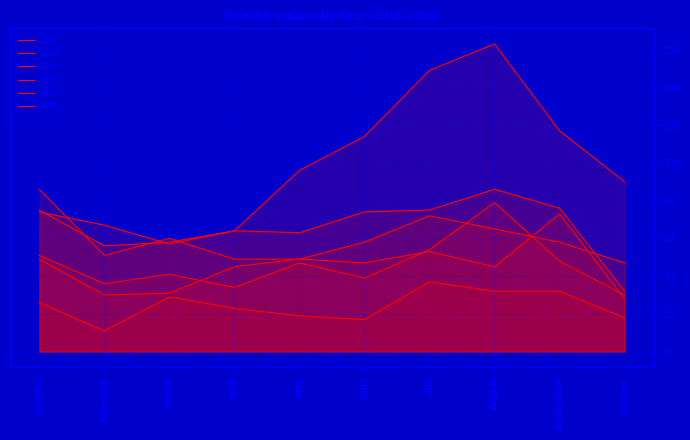

True or false: 2018 and 2015 cross at least once.

False